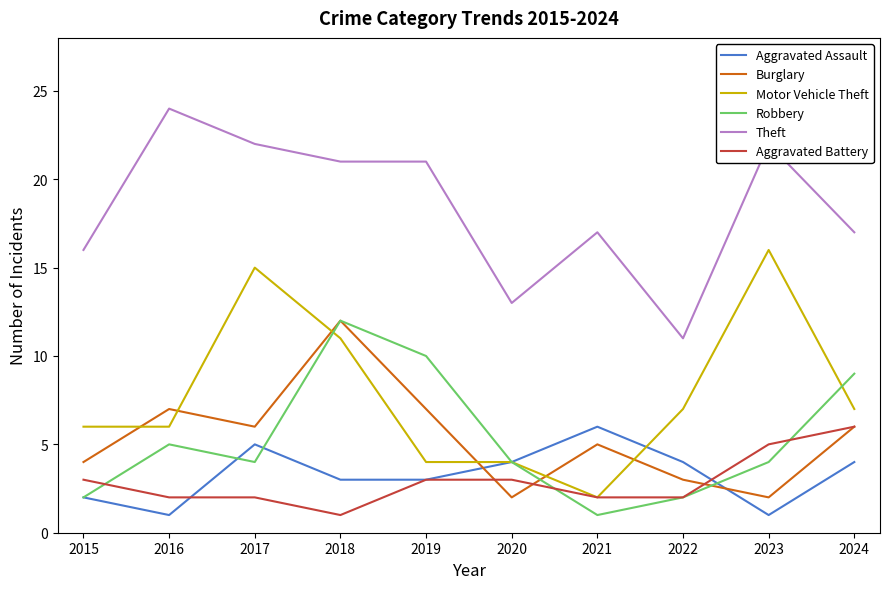

What is the sum of the Robbery values at 2022 and 2024?

11